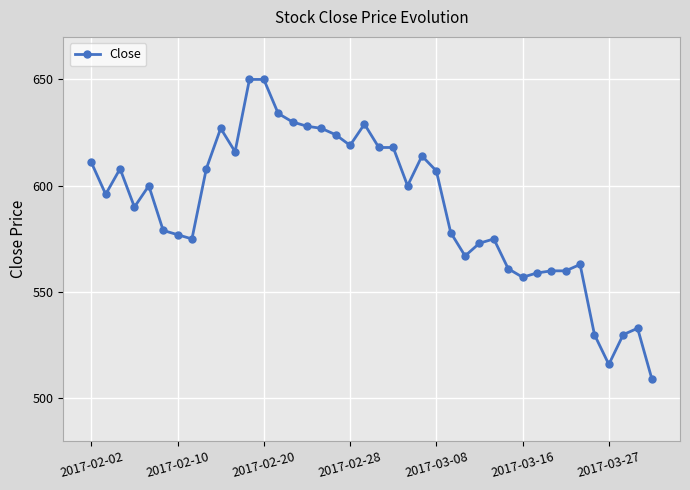

Does the chart display data point markers on the line(s)?

Yes